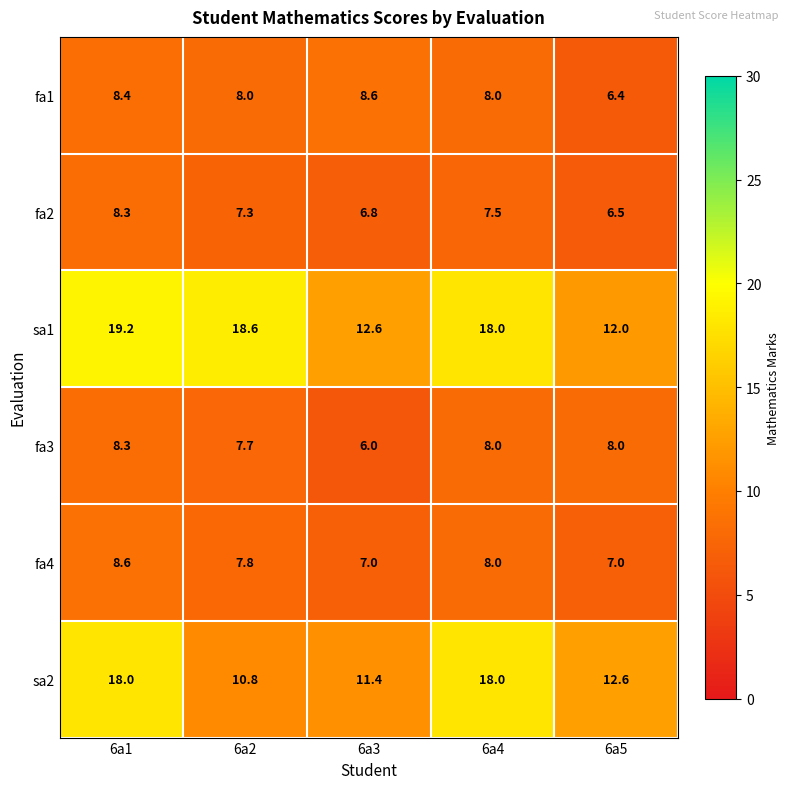

What is the spread (max minus min) of values at 6a3?

6.6